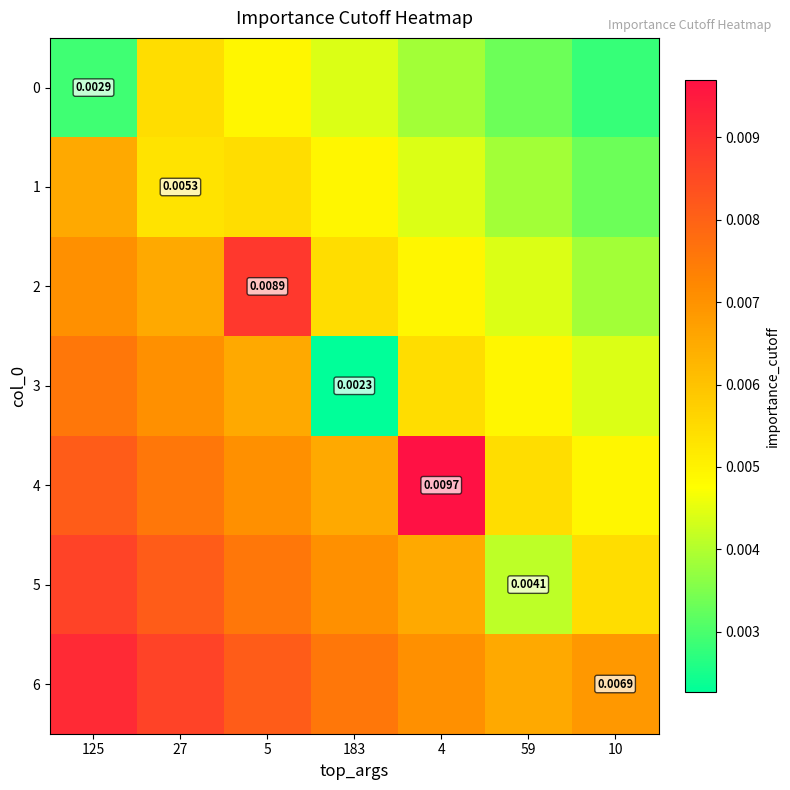

Is the value of 4 at 59 greater than the value of 3 at 183?

Yes